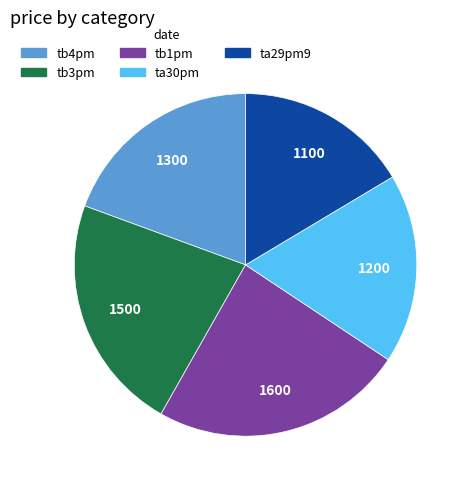

Combined, do ta29pm9 and tb4pm account for over 50%?

No